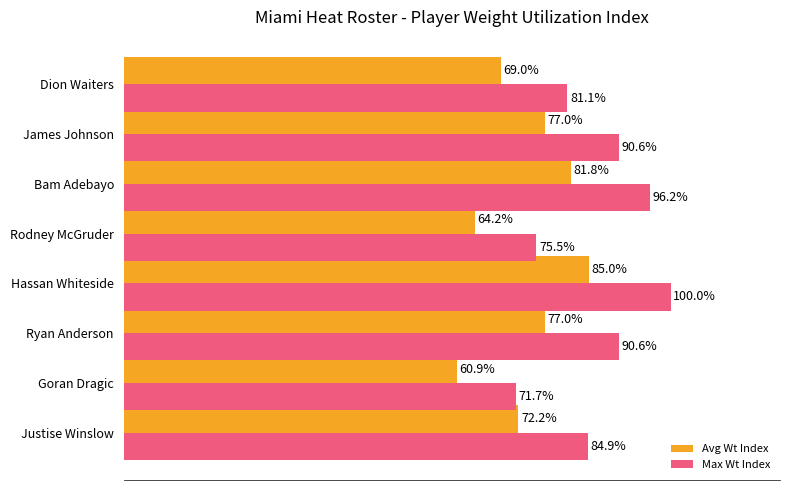

At which label is Max Wt Index closest to 85?

Justise Winslow